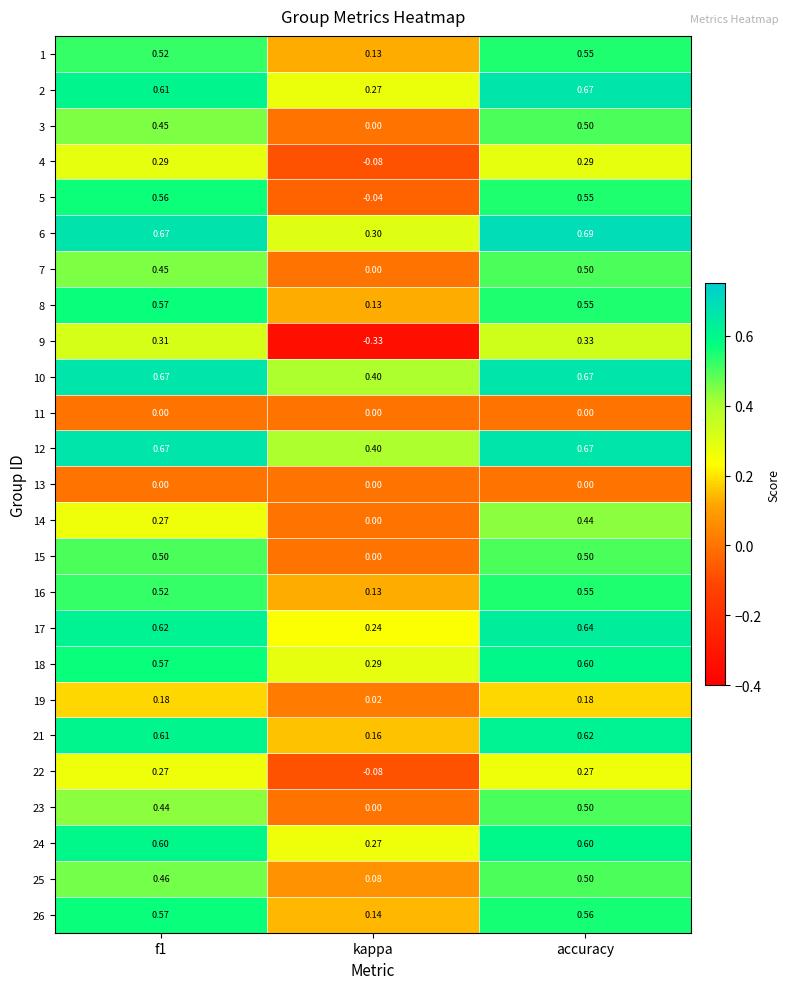

How many data points does each series have?

3